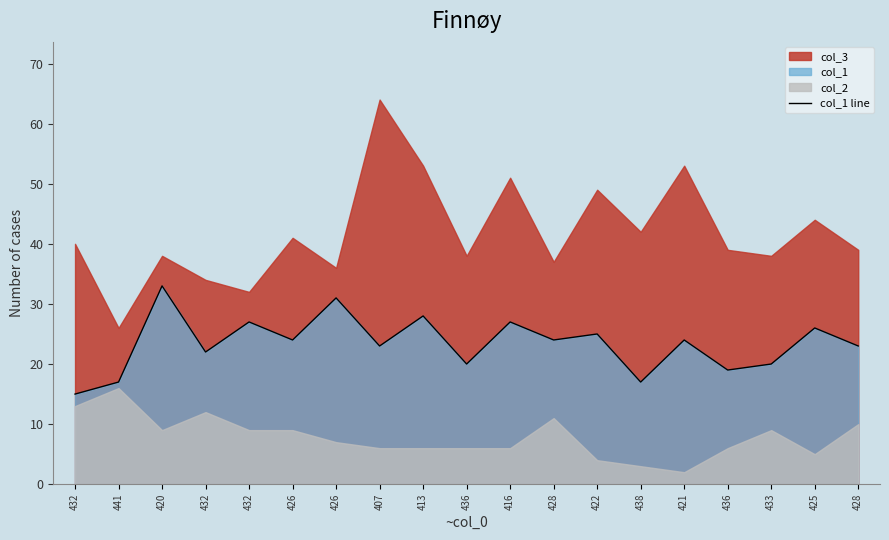

Reading left to right, extract all data points from this chart.

15	17	33	22	27	24	31	23	28	20	27	24	25	17	24	19	20	26	23